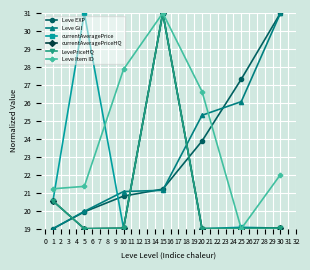

True or false: Leve Gil and Leve Item ID cross at least once.

True